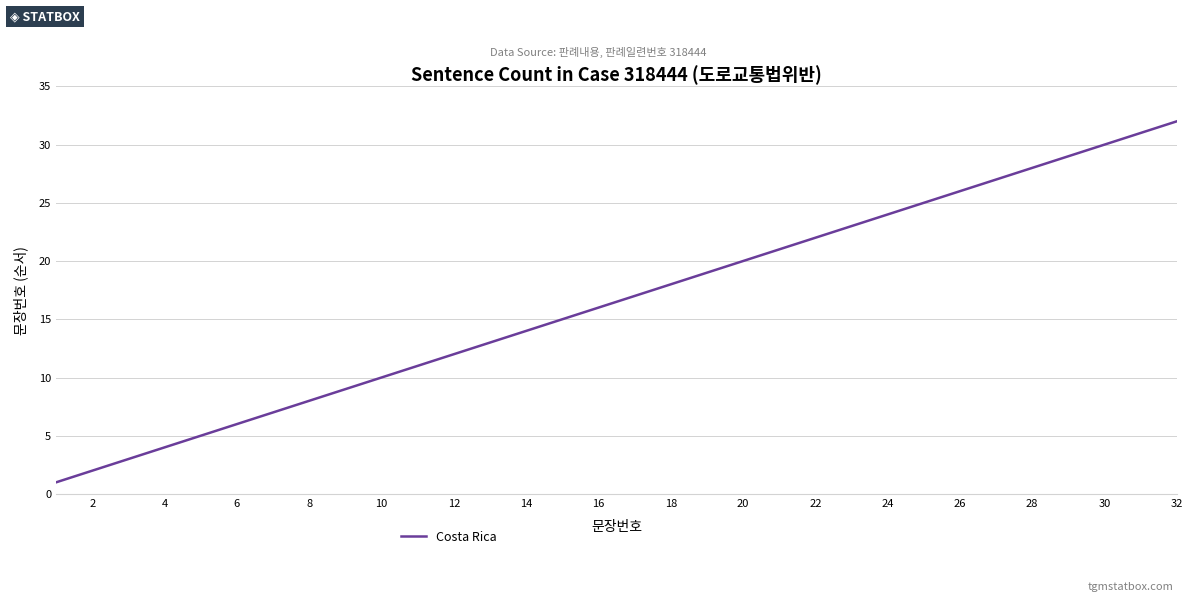

What is the difference between the maximum and minimum values?

31